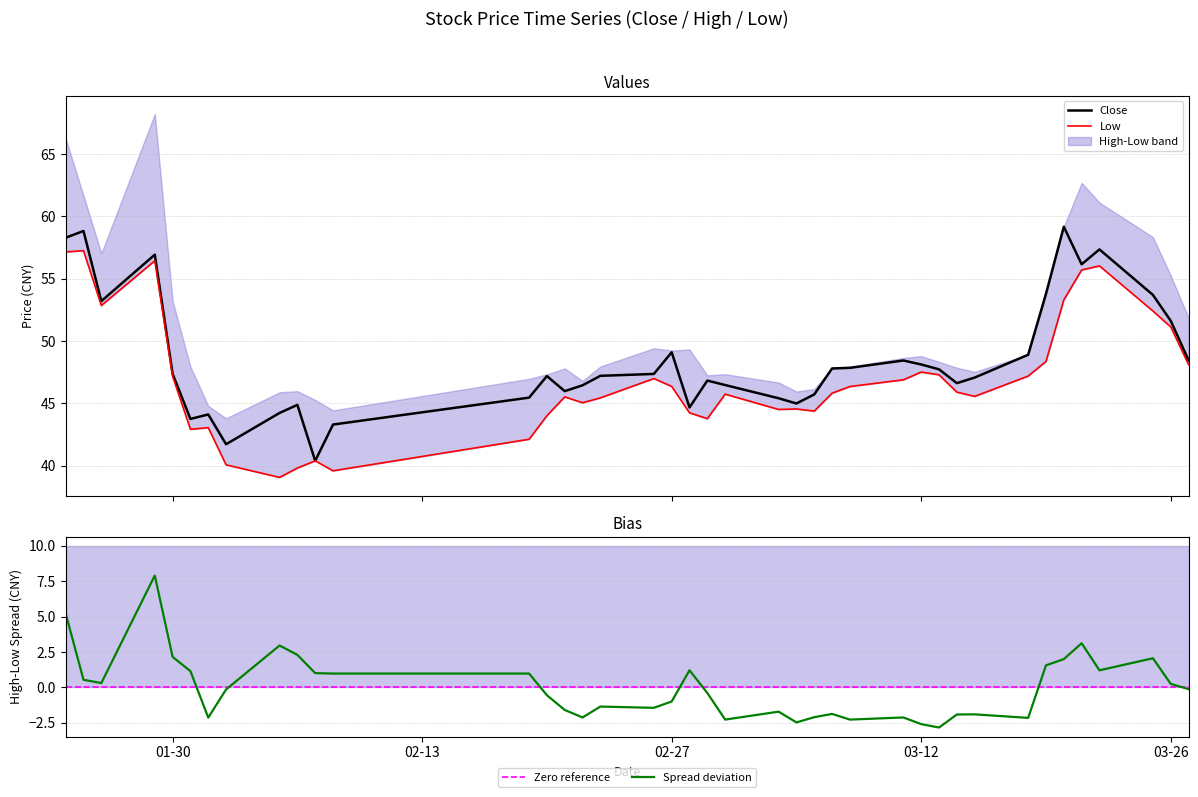

What is the minimum value for Close?

40.4